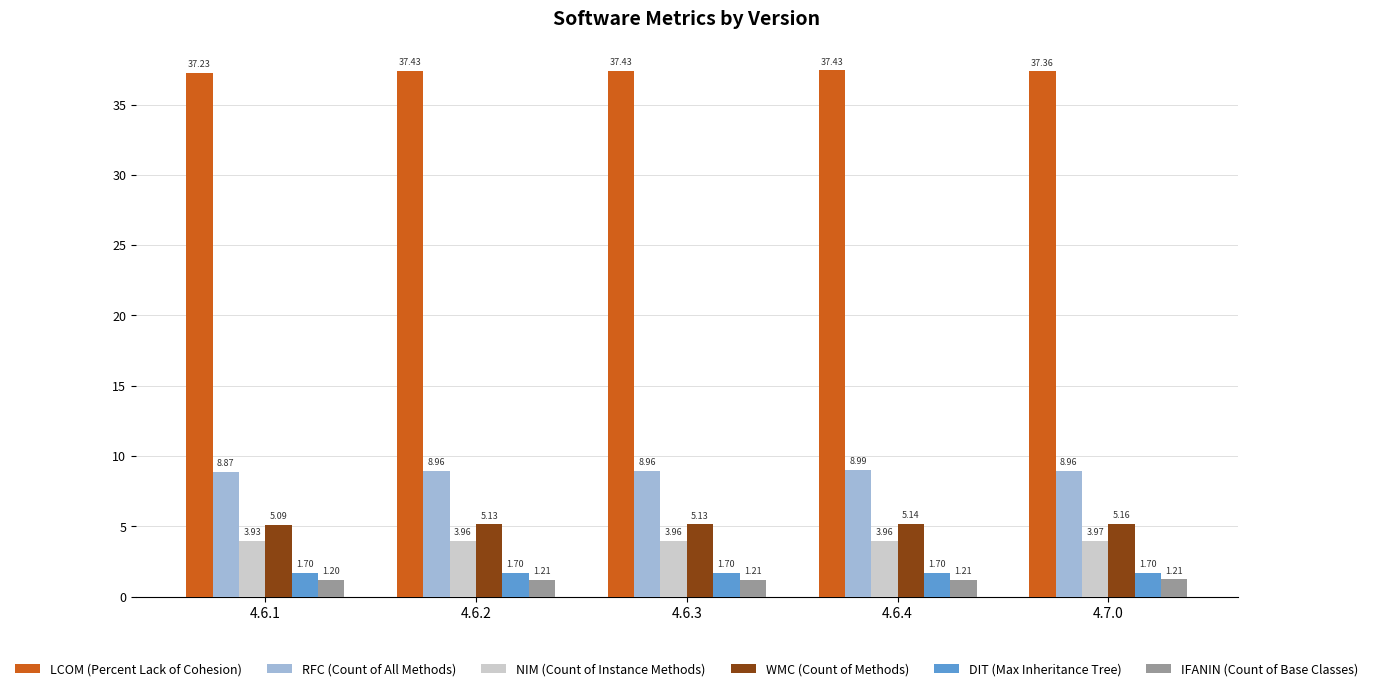

What is the value of the LCOM (Percent Lack of Cohesion) bar at the 2nd from the left?

37.4